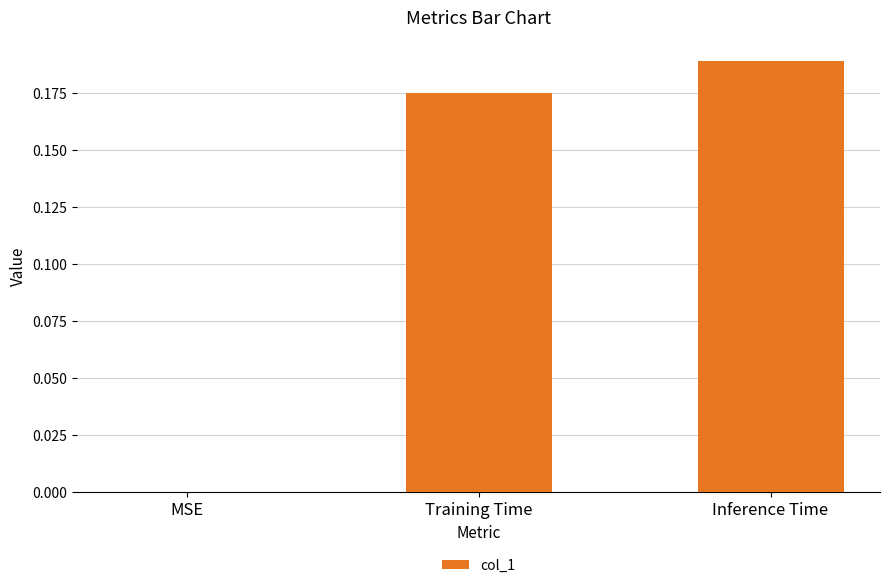

Where is the data nearest to the value 0?

MSE